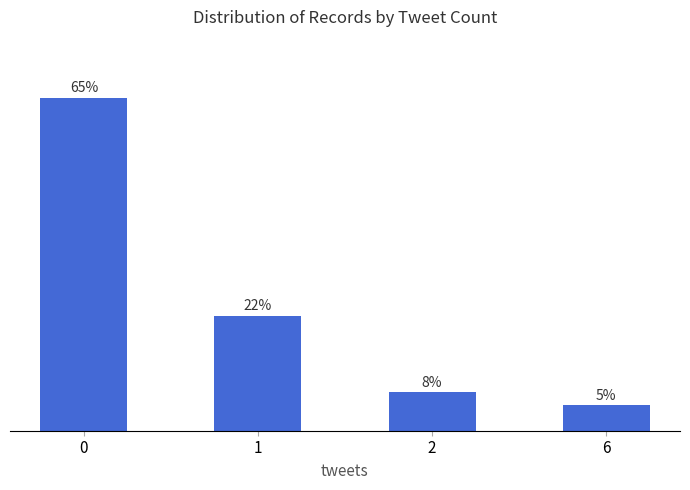

List the labels in order of value, largest first.

0, 1, 2, 6